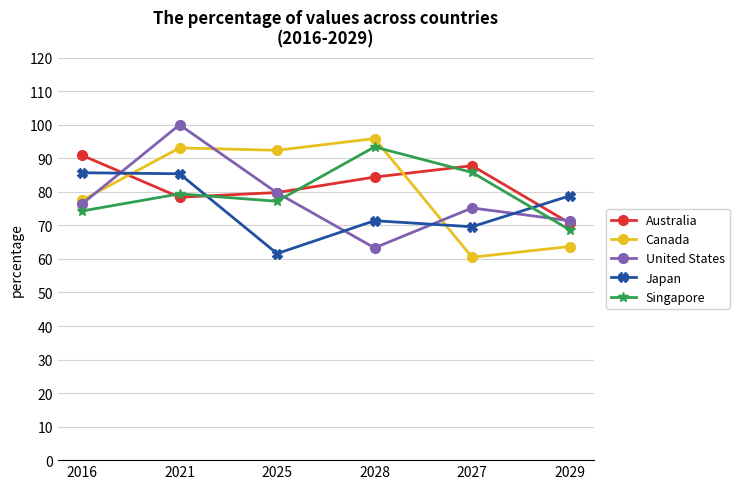

What is the average value of the Singapore series?

79.8